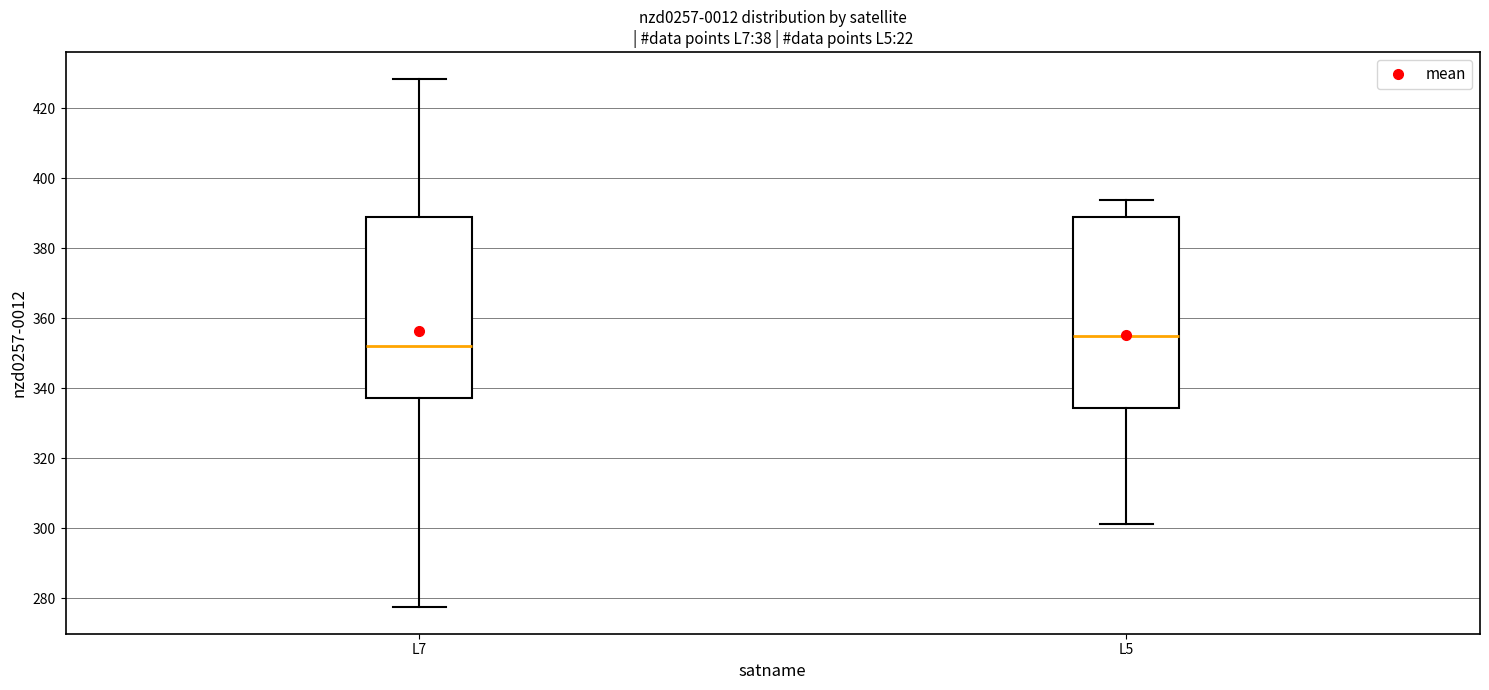

Reading left to right, read every box against the y-axis: the position of its median line, the range the box covers, and the ends of its whiskers. The values are not printed on the chart, so give them approximately, as read against the axis.

L7: median 352, box 338 to 390, whiskers 278 to 428
L5: median 354, box 334 to 388, whiskers 302 to 394